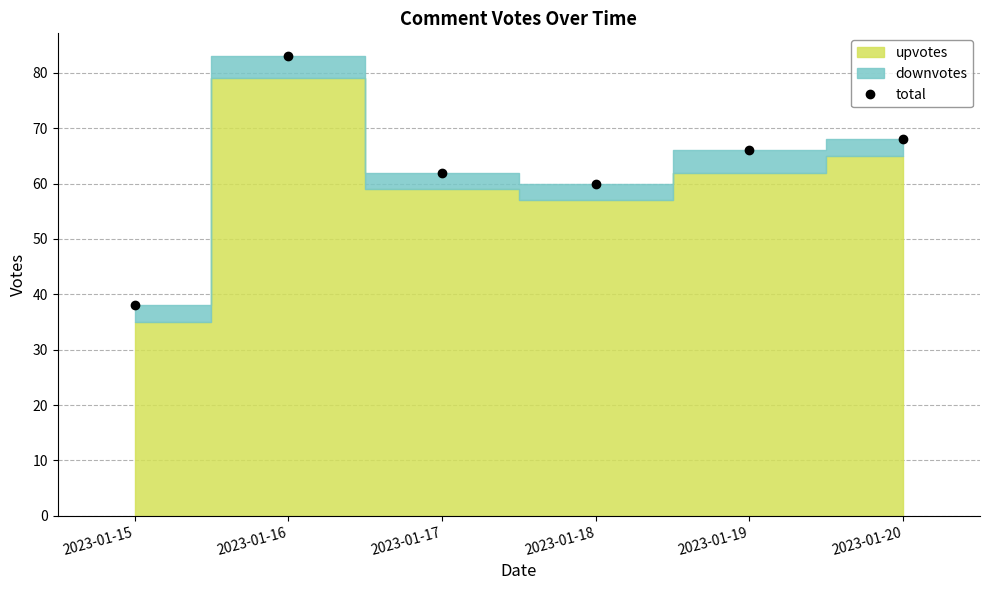

Where does the data first go above 66?

2023-01-16